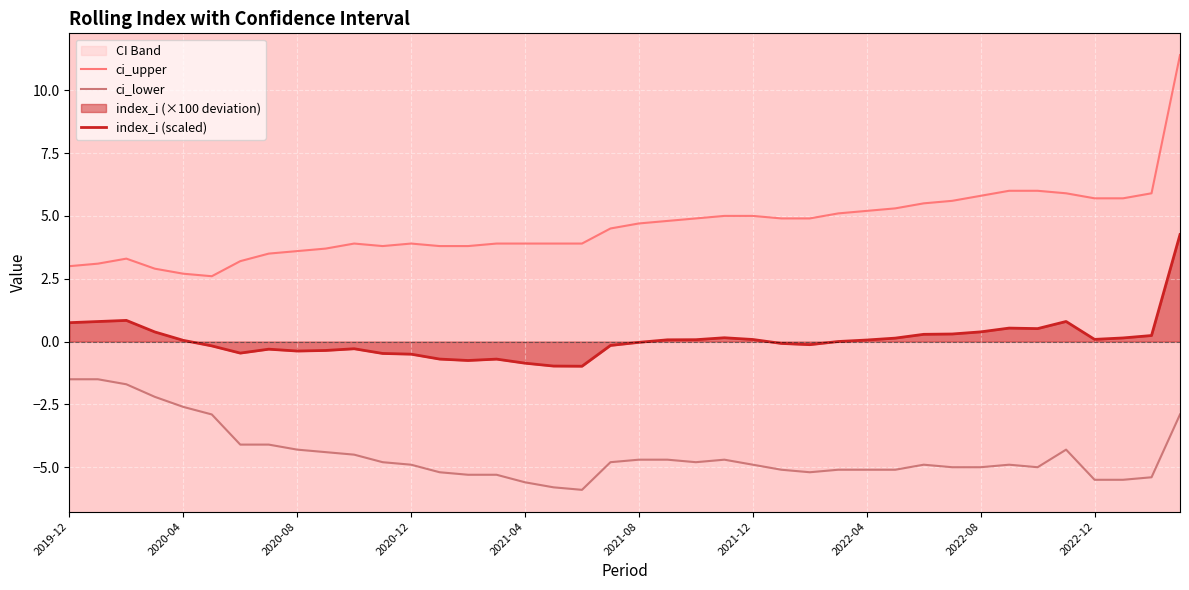

Which series has the largest total across all categories?

ci_upper